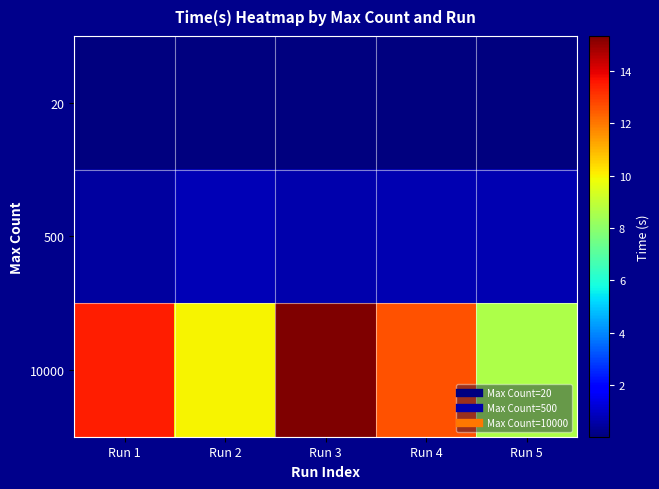

Which series has the largest total across all categories?

10000